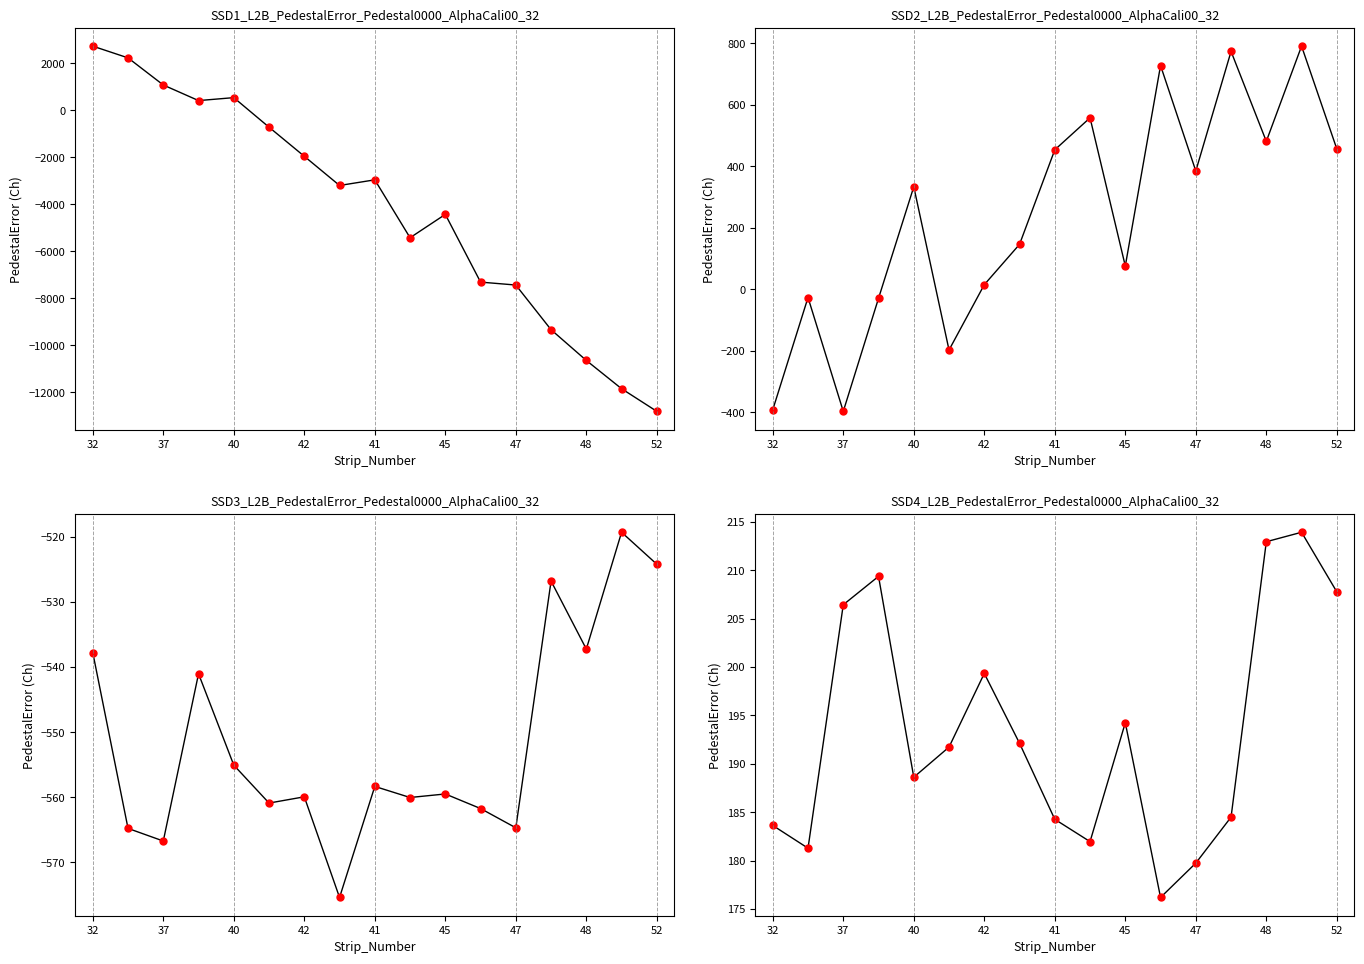

True or false: col_8 and col_4 intersect in this chart.

False